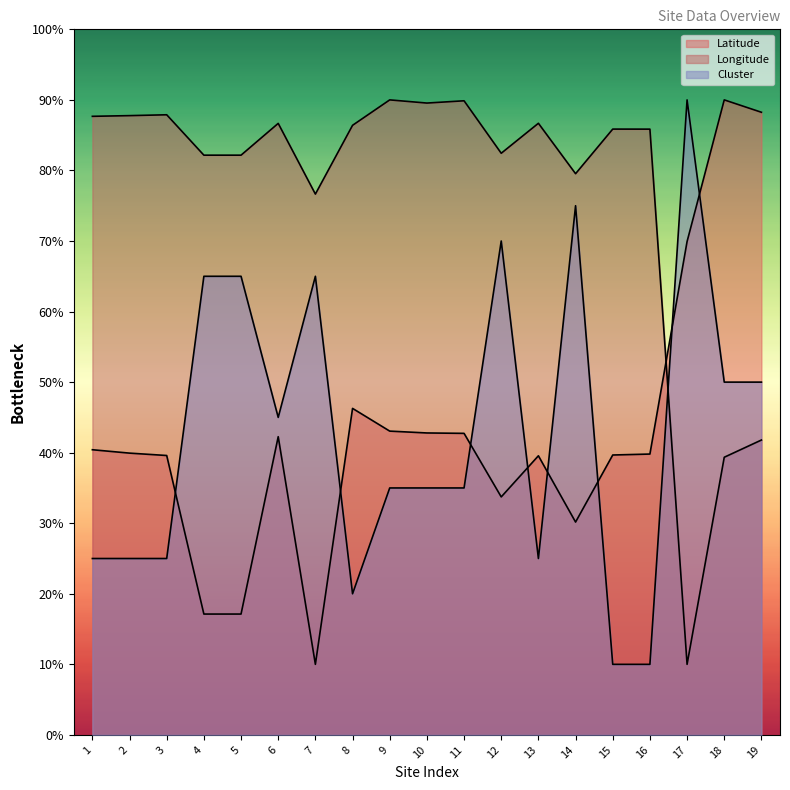

Which series has the largest range (max minus min)?

Latitude line